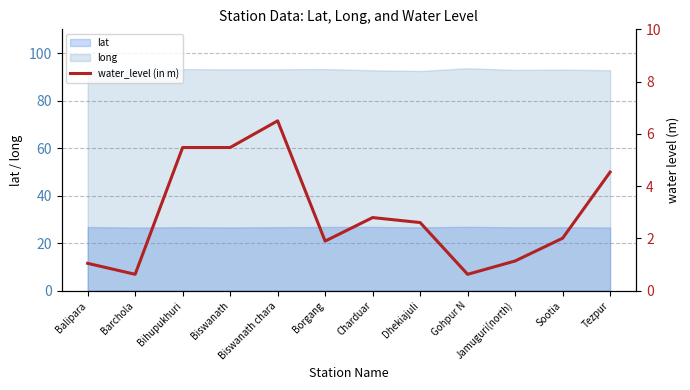

What is the difference between the values at Sootia and Jamuguri(north)?

0.9